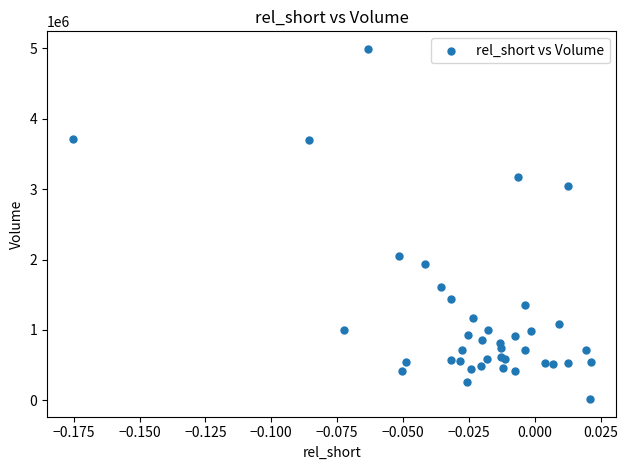

What Y value in the scatter plot is closest to 2504450?

2050900